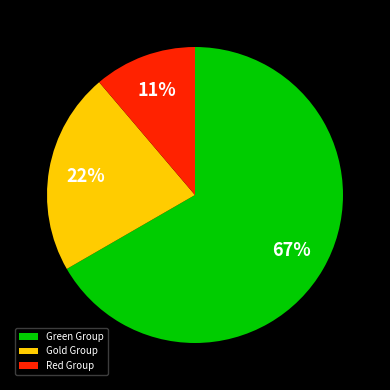

The Green Group slice represents 67% of the pie. True or false?

True